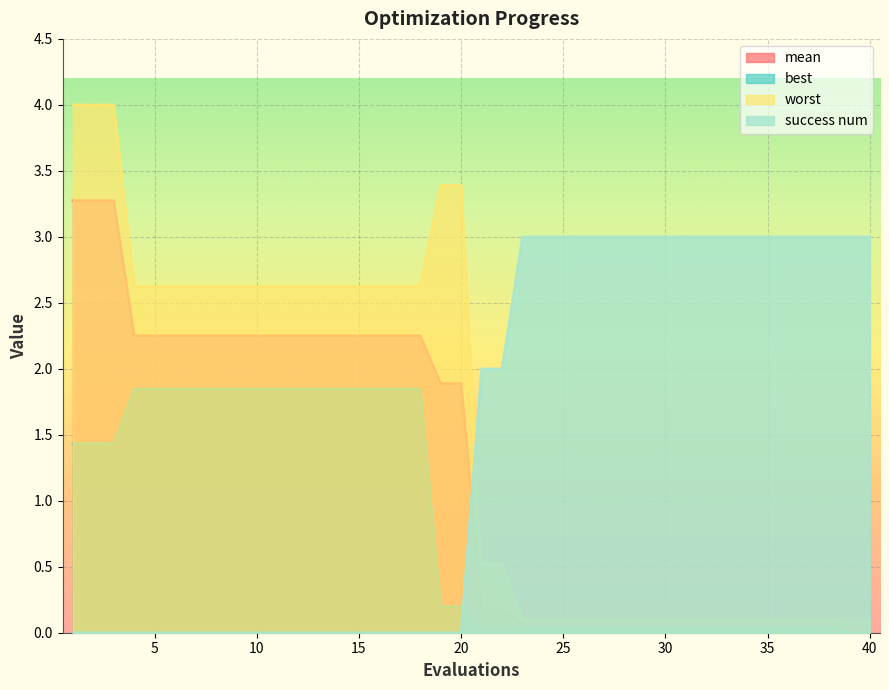

What is the difference between the maximum and minimum values in the success num series?

3.0